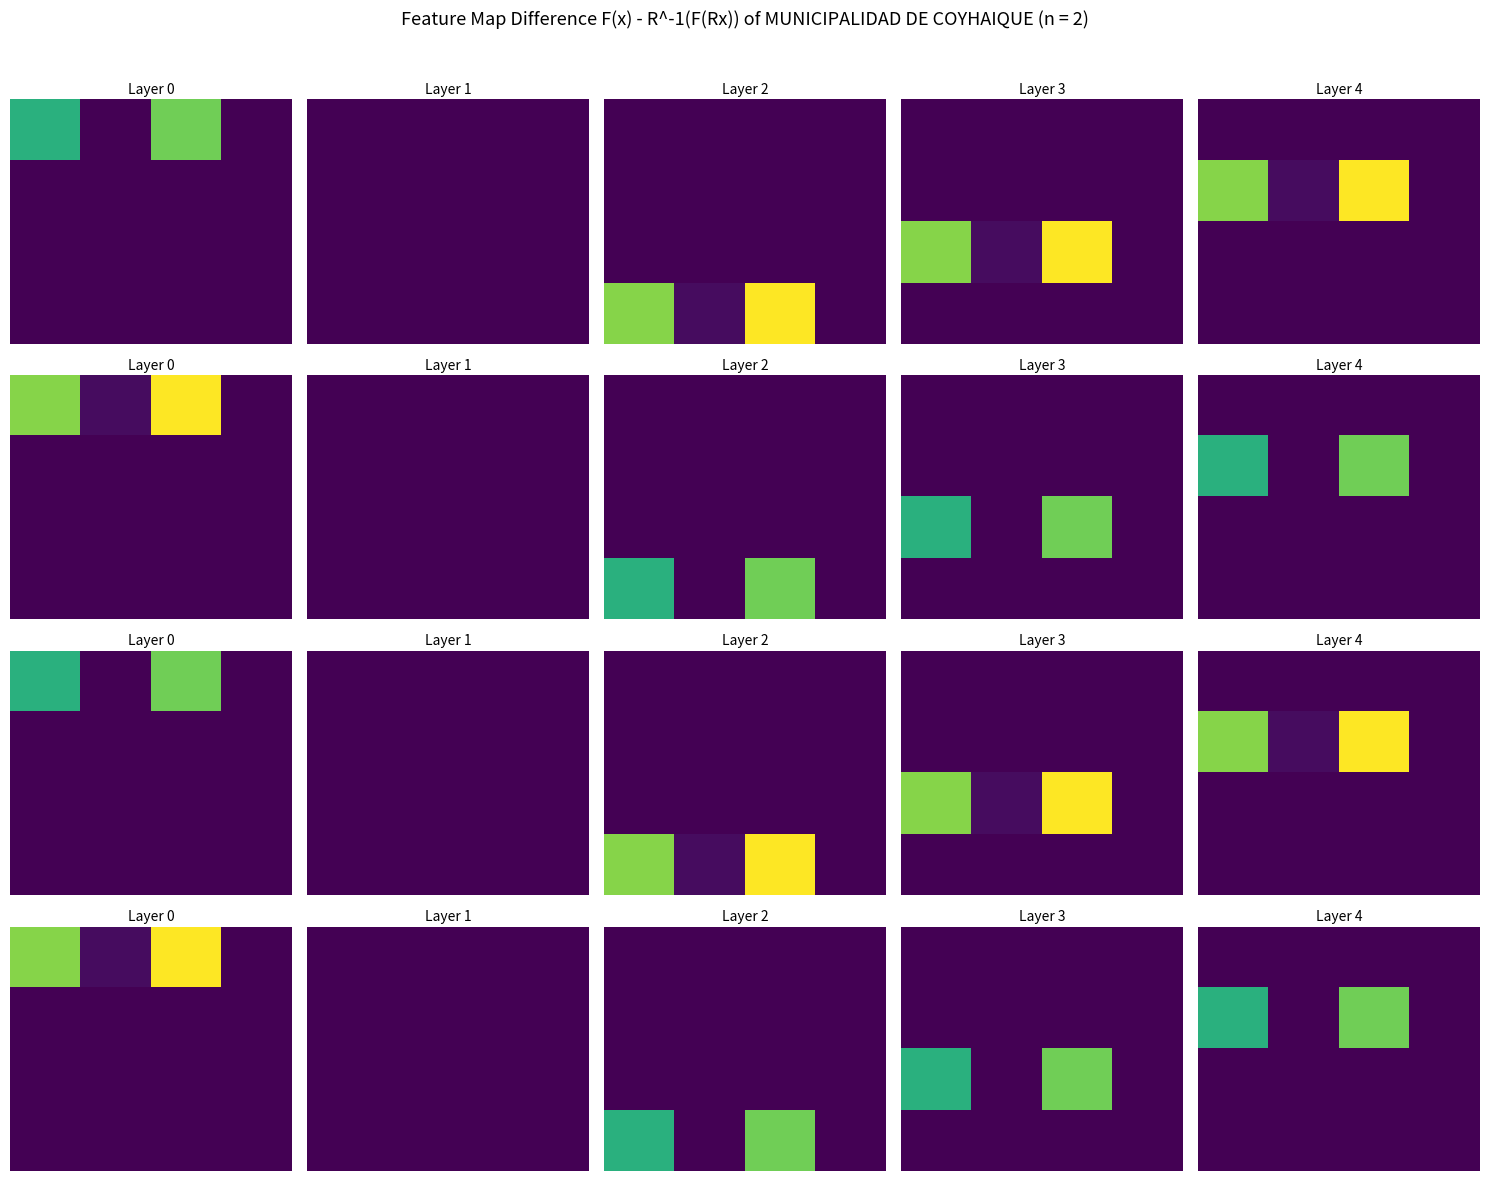

How many distinct data groups are displayed?

4